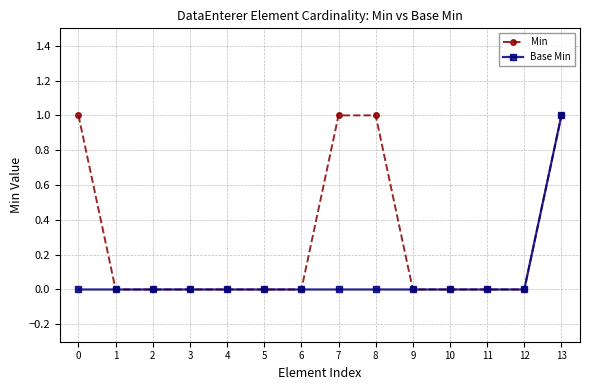

The Min series shows 0 at 4. True or false?

True